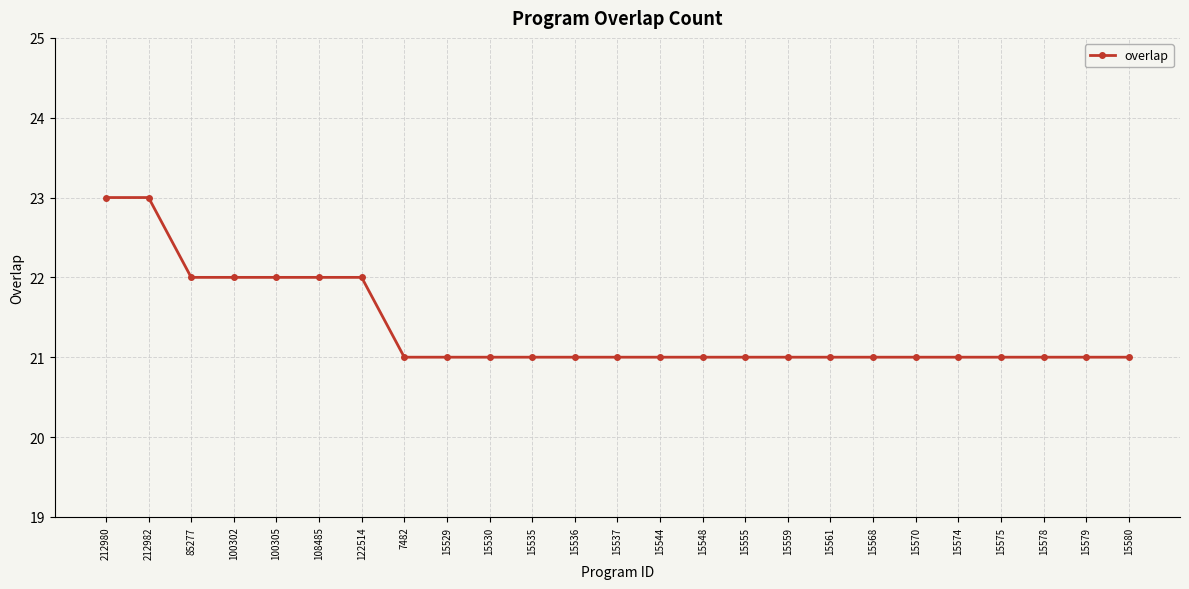

What is the maximum value shown in the chart?

23